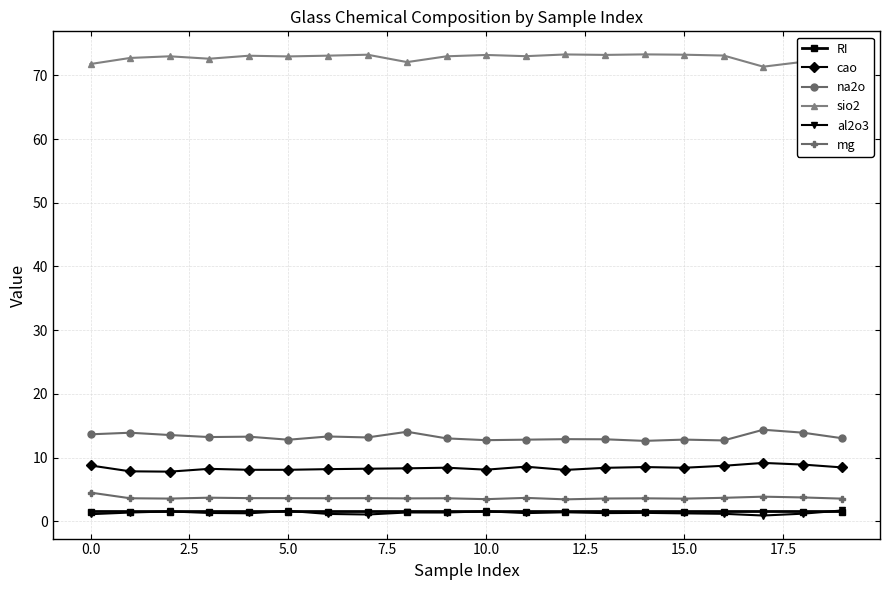

True or false: cao has more than 1 interior local peaks.

True